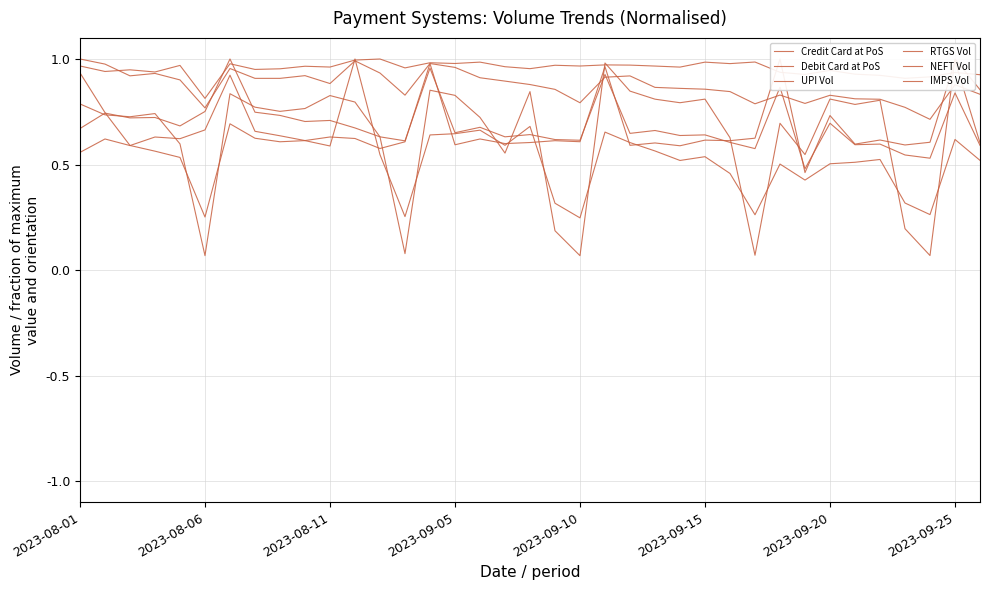

How many lines are shown in the chart?

6